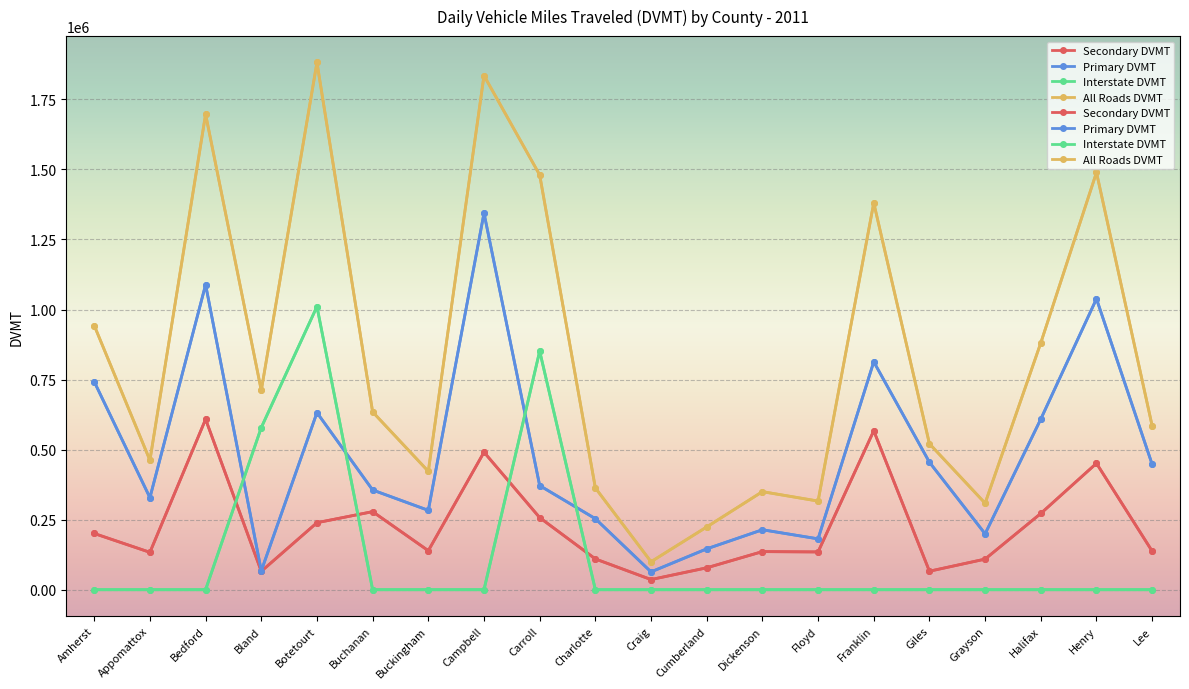

What is the approximate value of Secondary DVMT at Cumberland?

78145.9